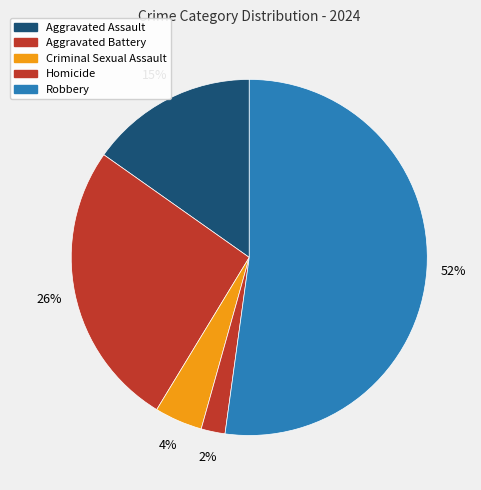

Which slice is the smallest?

Homicide